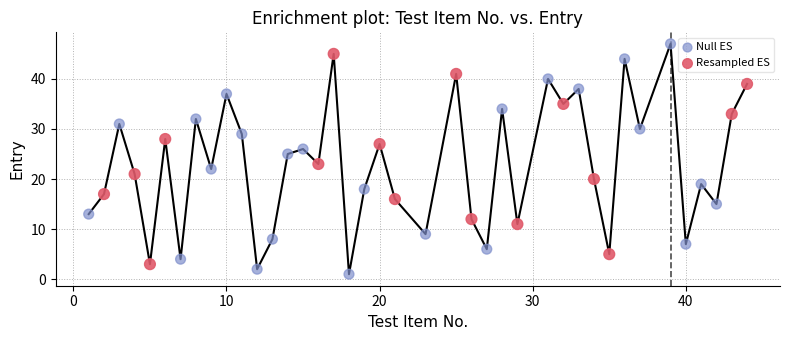

Which series has the largest Y range (max minus min)?

Null ES